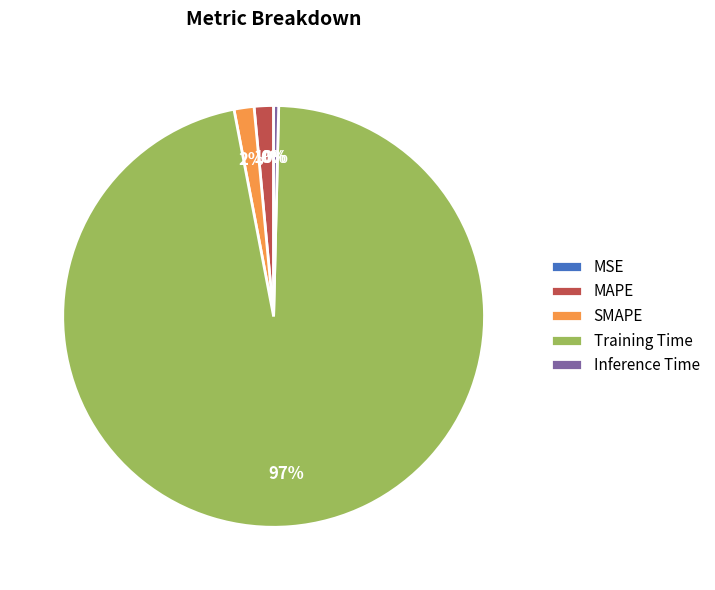

To the nearest percent, what is the difference between the largest and smallest slice percentages?

97%